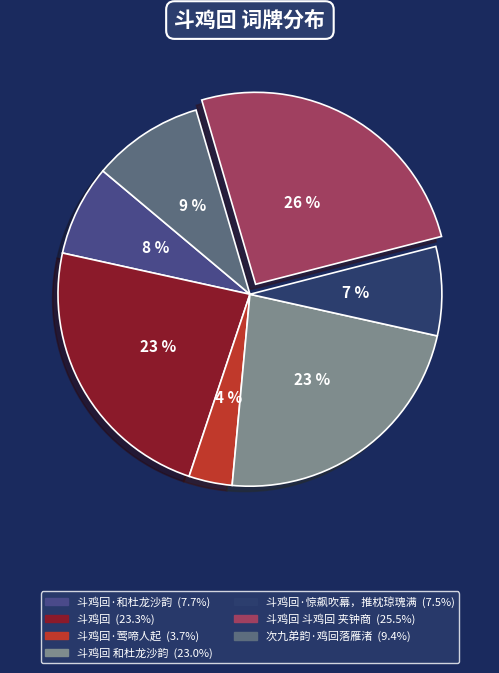

Is there a majority slice in this chart?

No